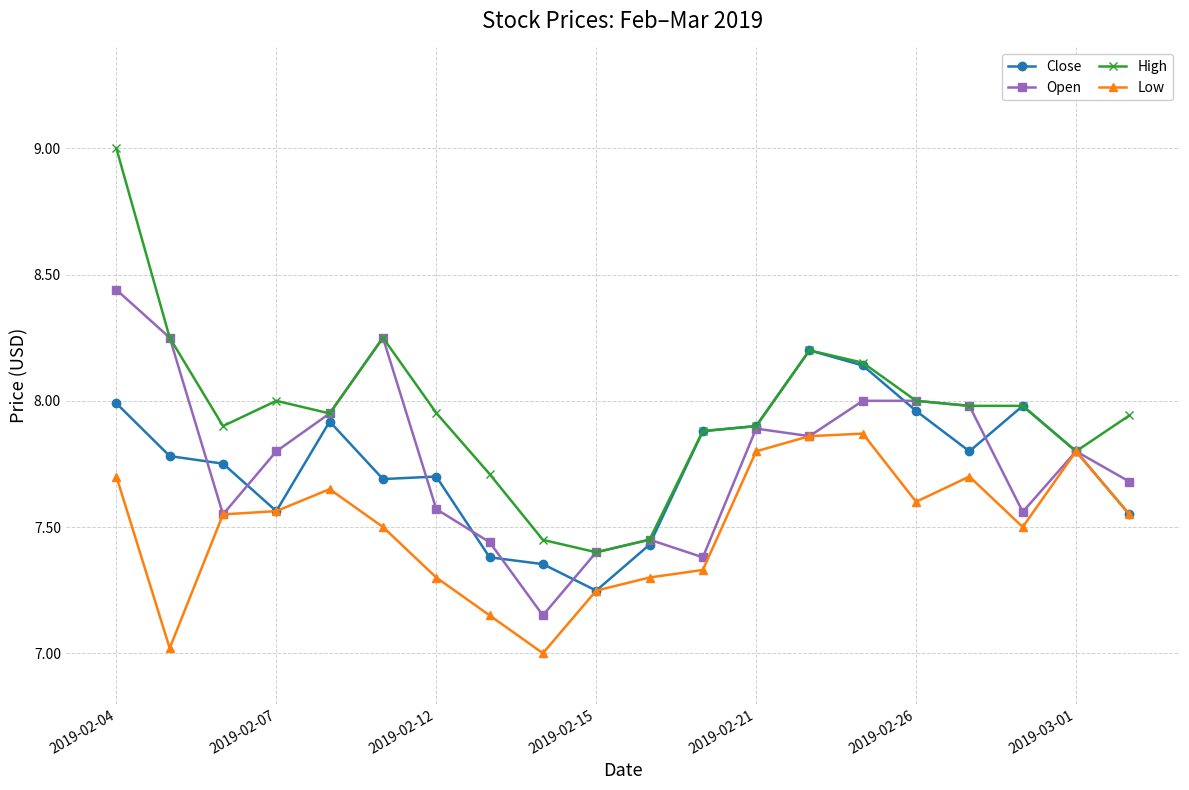

Which series has the largest total across all categories?

High